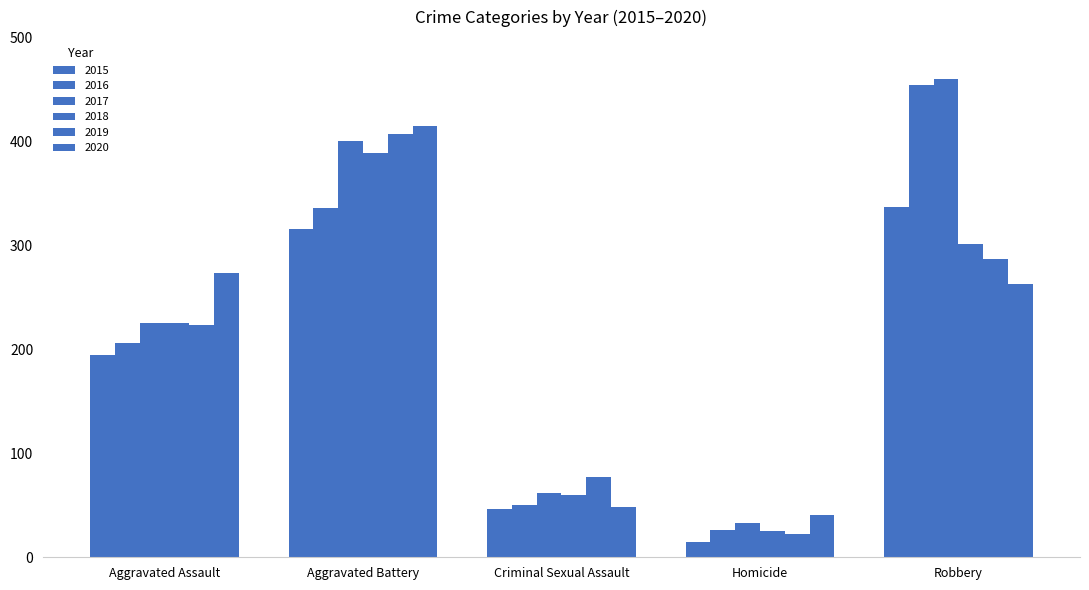

What is the sum of the 2020 values at Aggravated Assault and Aggravated Battery?

688